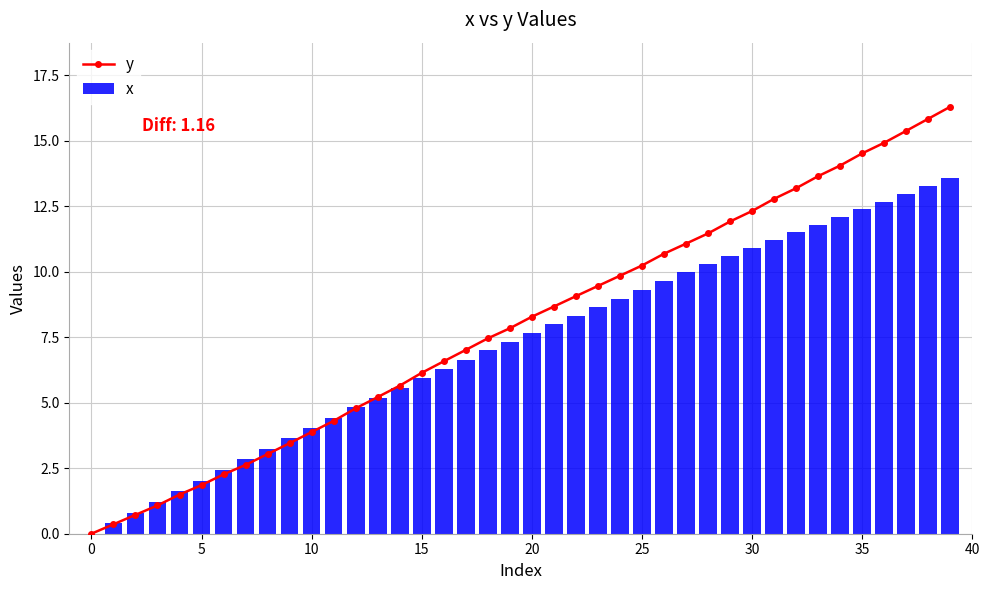

What is the maximum value for x?

13.6